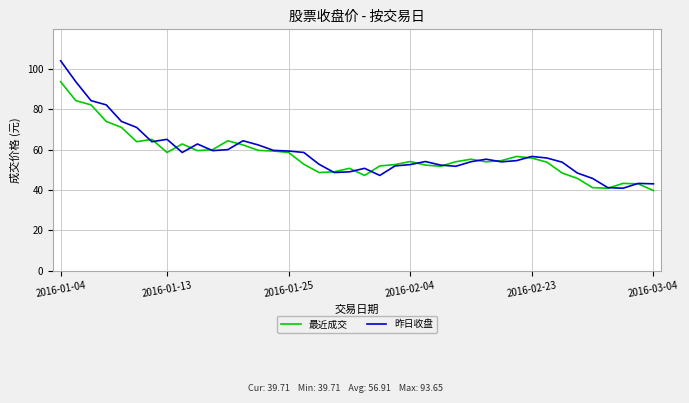

List the series in order of their peak value, highest first.

昨日收盘, 最近成交